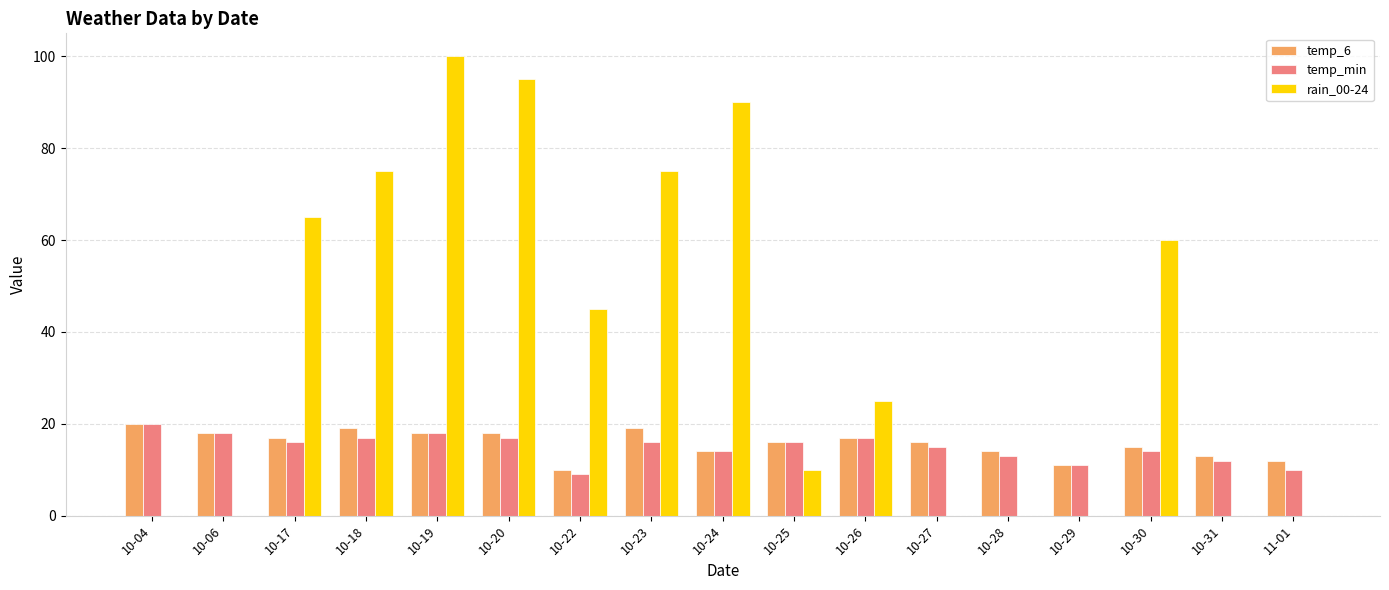

Which series changed the most between 10-04 and 10-31?

temp_min